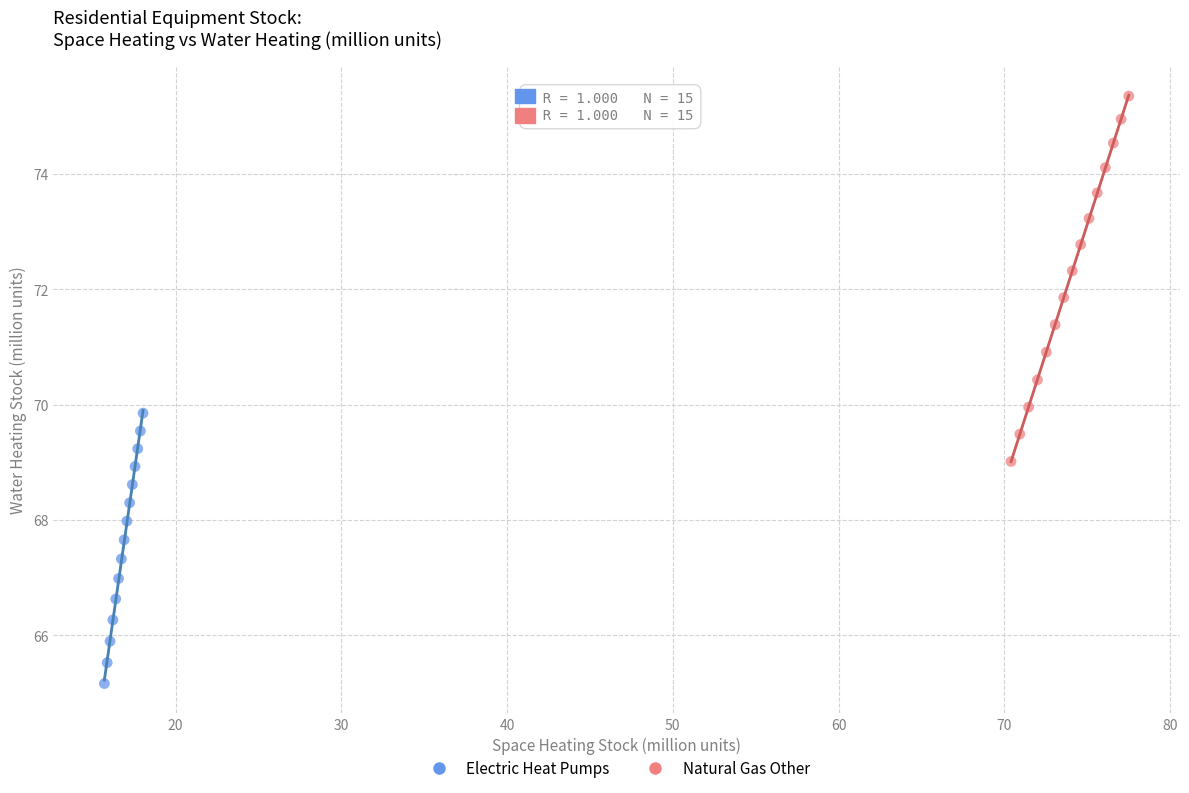

Which series contains the lowest Y value?

Electric Heat Pumps